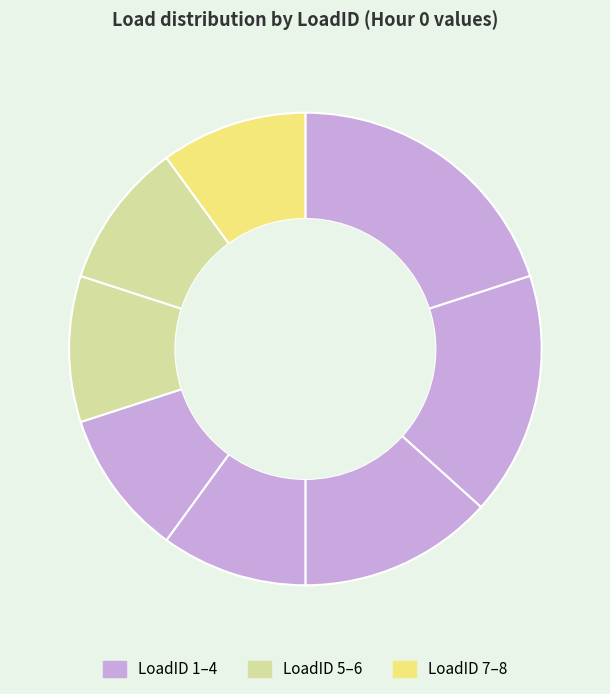

How many segments does this pie chart have?

8